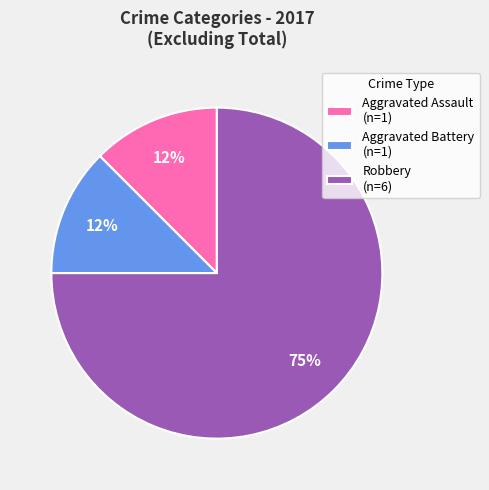

Between Aggravated Assault and Robbery, which is larger?

Robbery